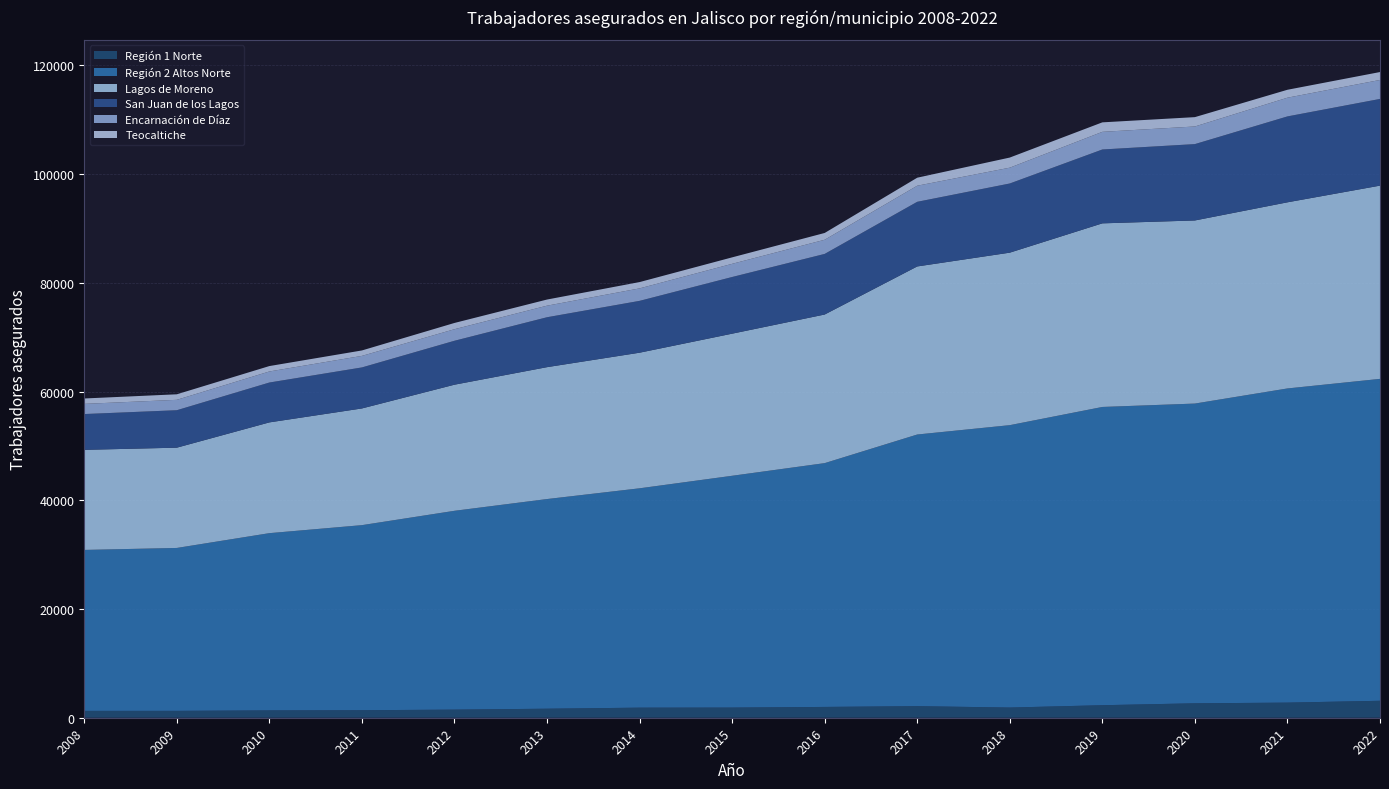

Reading left to right, extract all data points from this chart.

Región 1 Norte: 2008=1260	2009=1265	2010=1350	2011=1381	2012=1491	2013=1659	2014=1853	2015=1867	2016=1988	2017=2128	2018=1873	2019=2303	2020=2654	2021=2779	2022=3120
Región 2 Altos Norte: 2008=29611	2009=29971	2010=32608	2011=34051	2012=36580	2013=38574	2014=40357	2015=42647	2016=44854	2017=49978	2018=51955	2019=54872	2020=55146	2021=57802	2022=59222
Lagos de Moreno: 2008=18414	2009=18449	2010=20379	2011=21471	2012=23202	2013=24267	2014=24949	2015=26145	2016=27342	2017=30921	2018=31737	2019=33781	2020=33688	2021=34246	2022=35554
San Juan de los Lagos: 2008=6586	2009=6890	2010=7334	2011=7546	2012=8081	2013=9182	2014=9537	2015=10427	2016=11149	2017=11893	2018=12725	2019=13588	2020=14048	2021=15804	2022=15950
Encarnación de Díaz: 2008=1871	2009=1913	2010=2035	2011=2124	2012=2127	2013=2127	2014=2295	2015=2424	2016=2605	2017=2960	2018=2910	2019=3248	2020=3243	2021=3444	2022=3493
Teocaltiche: 2008=993	2009=1018	2010=994	2011=999	2012=1150	2013=1130	2014=1160	2015=1188	2016=1250	2017=1474	2018=1861	2019=1745	2020=1719	2021=1458	2022=1454